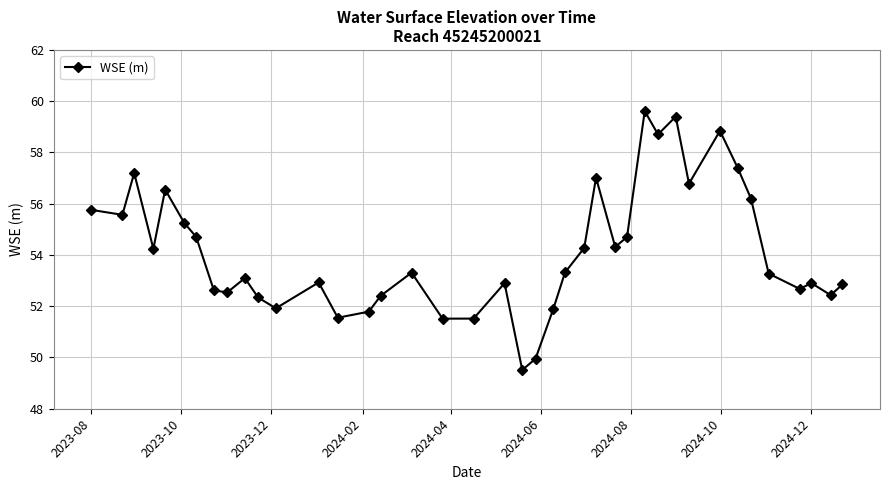

What is the smallest value displayed?

49.5